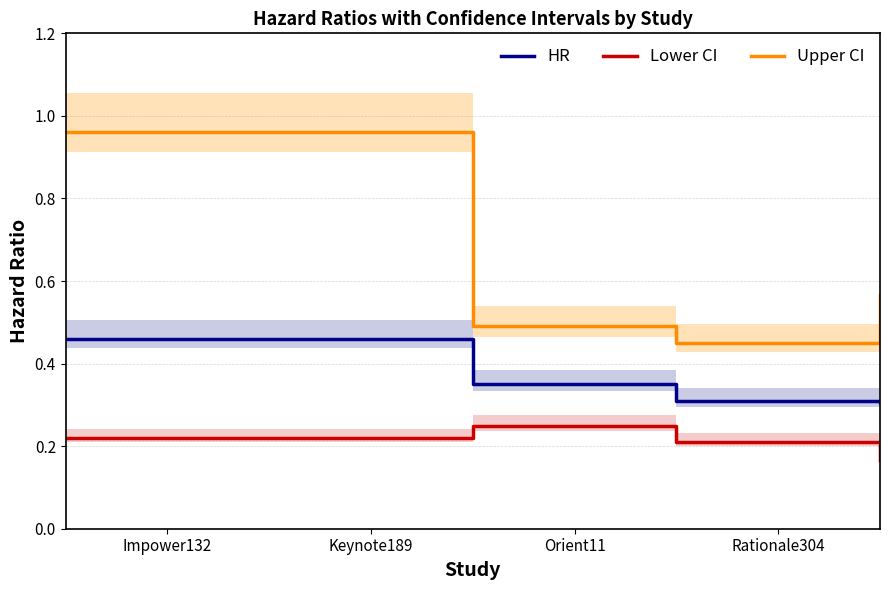

Reading left to right, what are all the values shown in this chart?

HR: 0.5	0.5	0.3	0.3	0.3
Lower CI: 0.2	0.2	0.2	0.2	0.2
Upper CI: 1.0	1.0	0.5	0.5	0.6